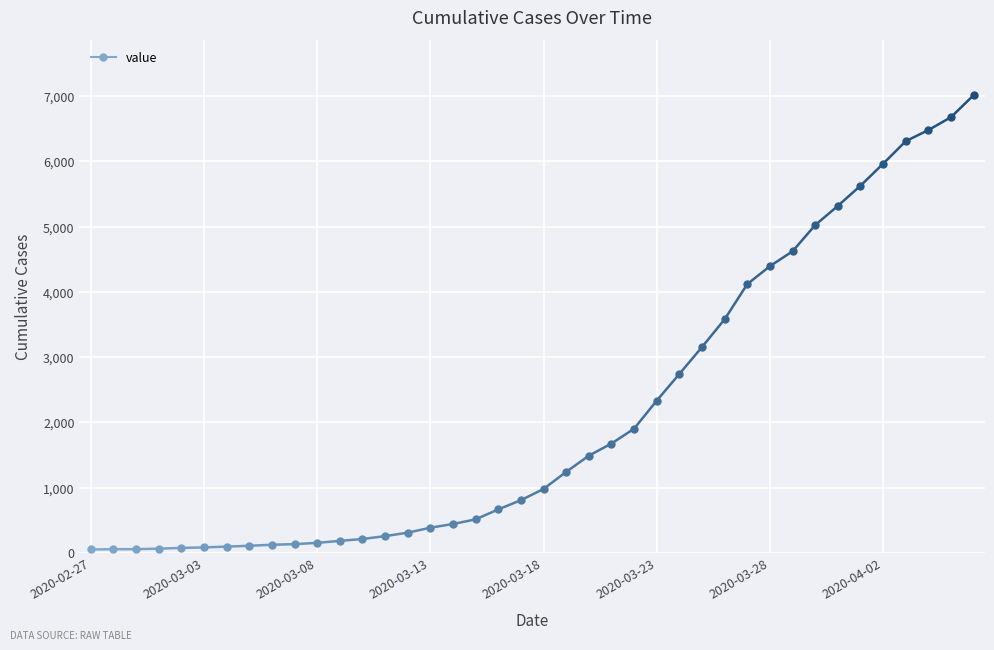

The value at 2020-03-21 is 1676. True or false?

True